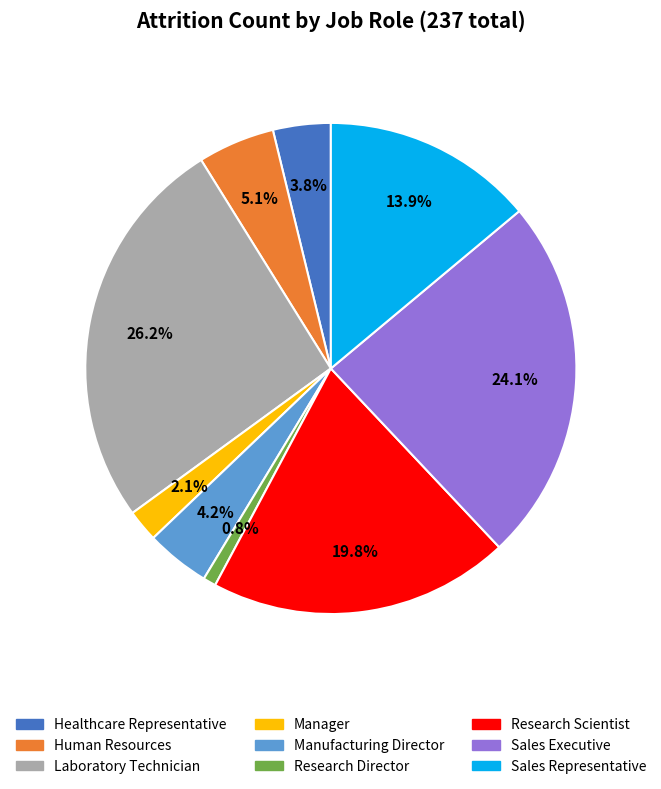

To the nearest percent, what is the average slice percentage?

11%